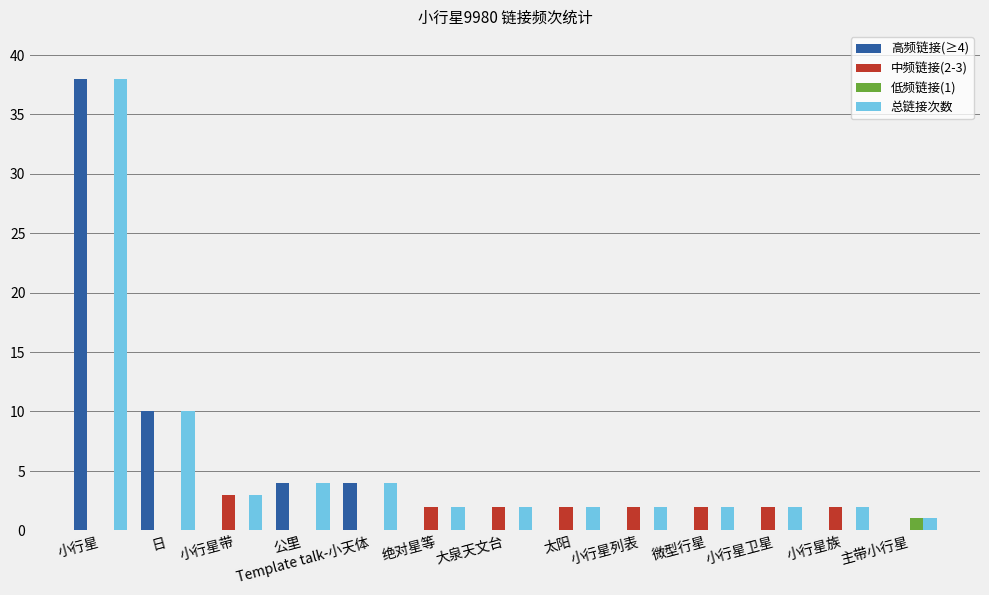

The 中频链接(2-3) series shows 0 at 主带小行星. True or false?

True